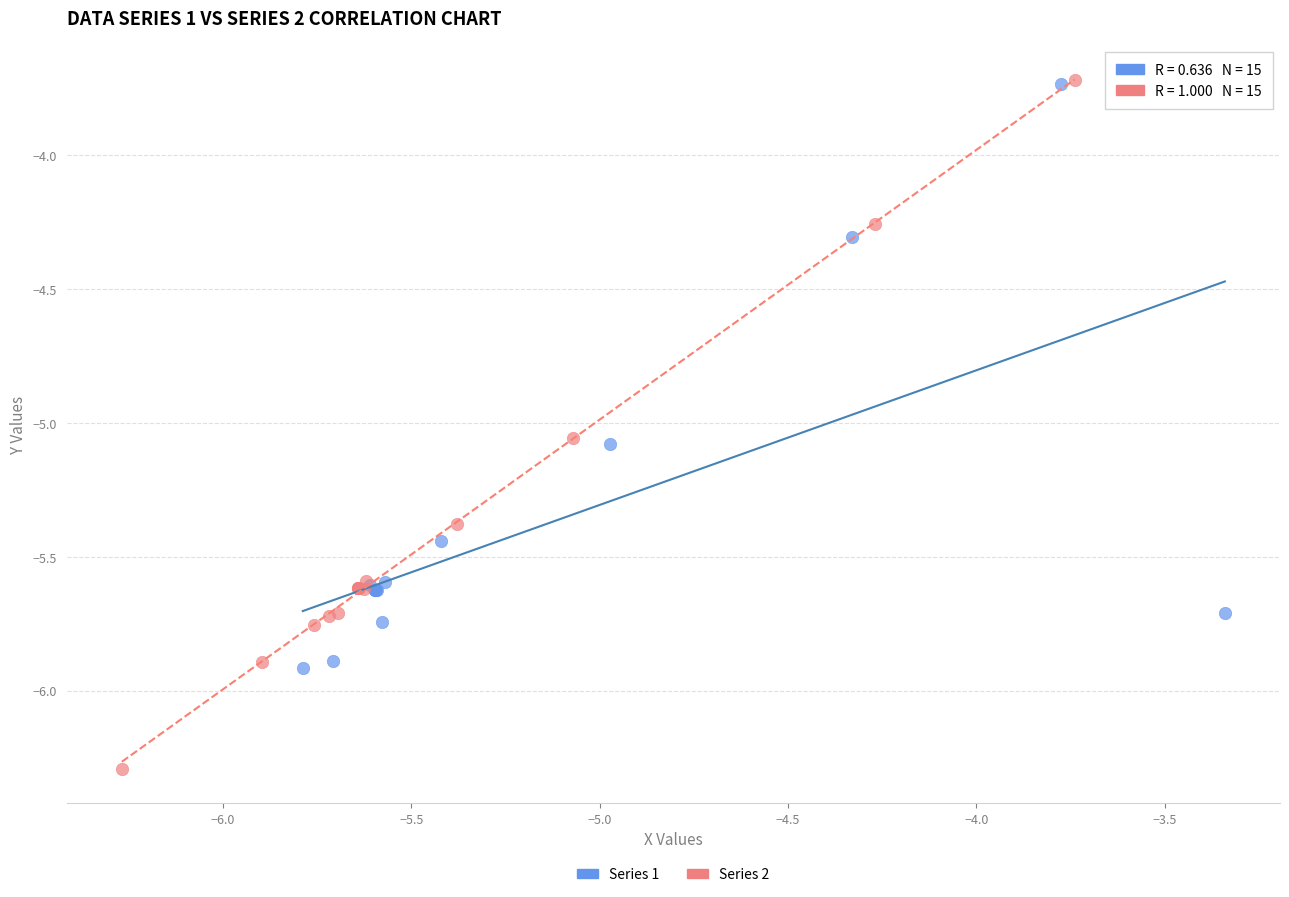

Which series has the largest Y range (max minus min)?

Series 2